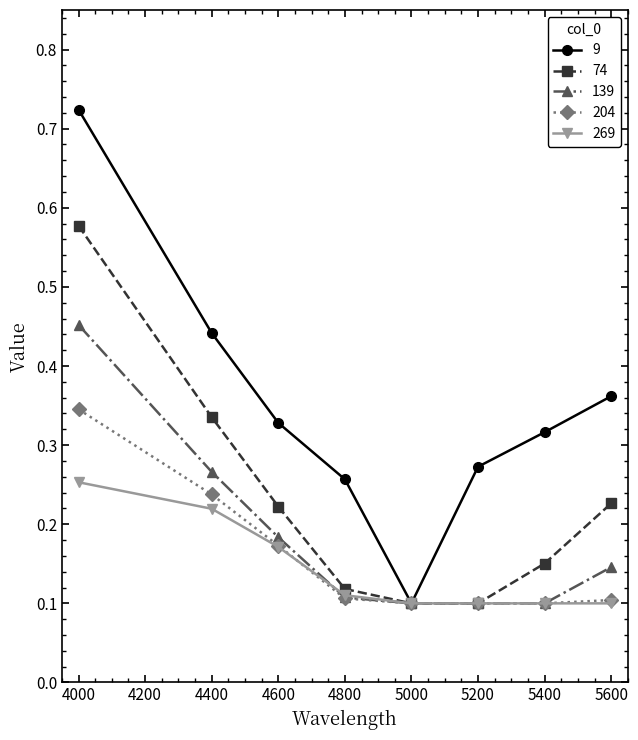

Is this an area chart (filled region under the line)?

No